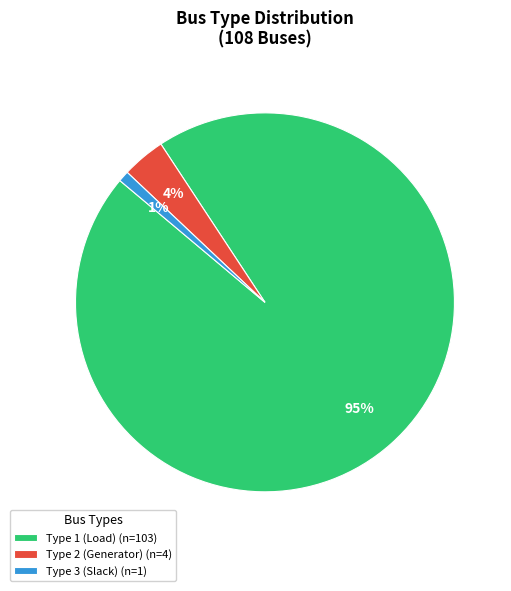

Does Type 2 (Generator) (n=4) represent more than half of the total?

No